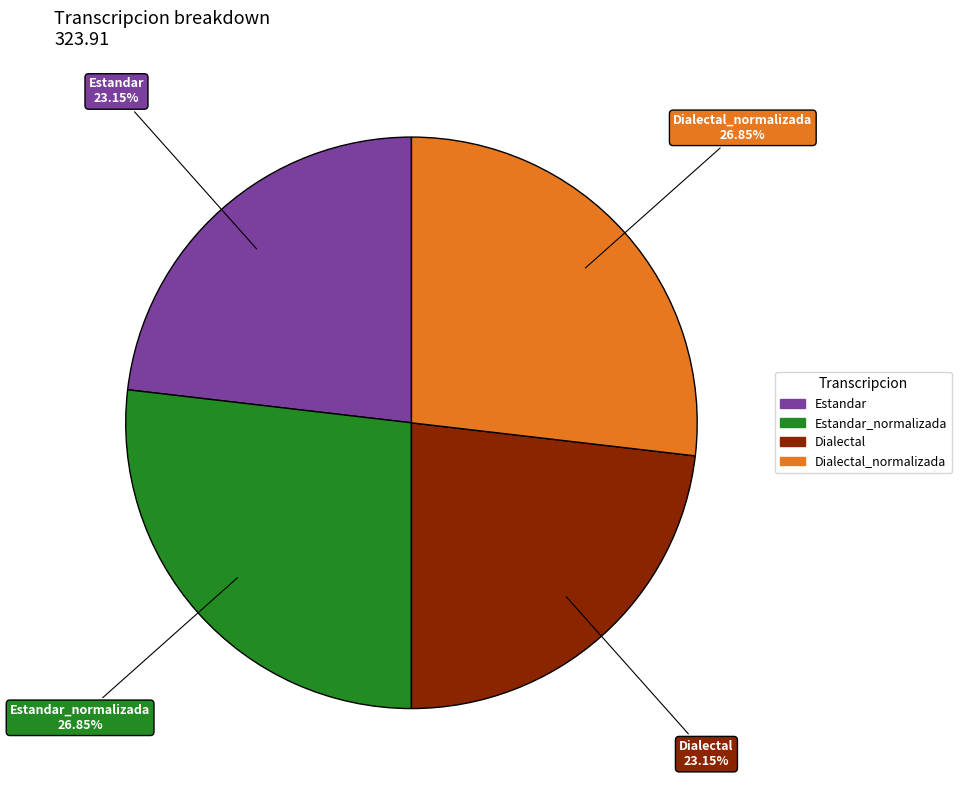

Does any single category account for the majority?

No